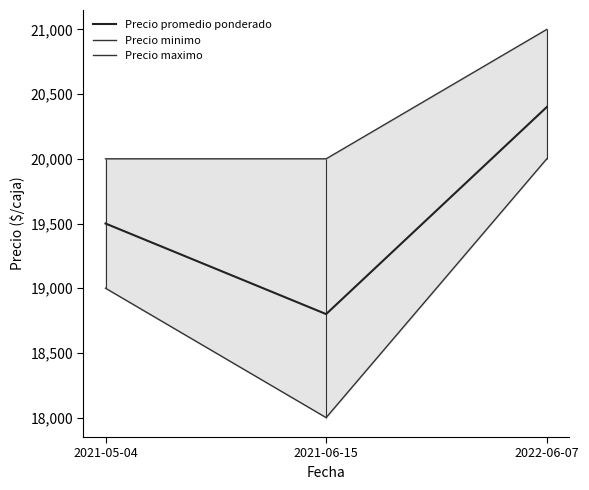

Reading left to right, extract all data points from this chart.

Precio promedio ponderado: 19500	18800	20400
Precio minimo: 19000	18000	20000
Precio maximo: 20000	20000	21000